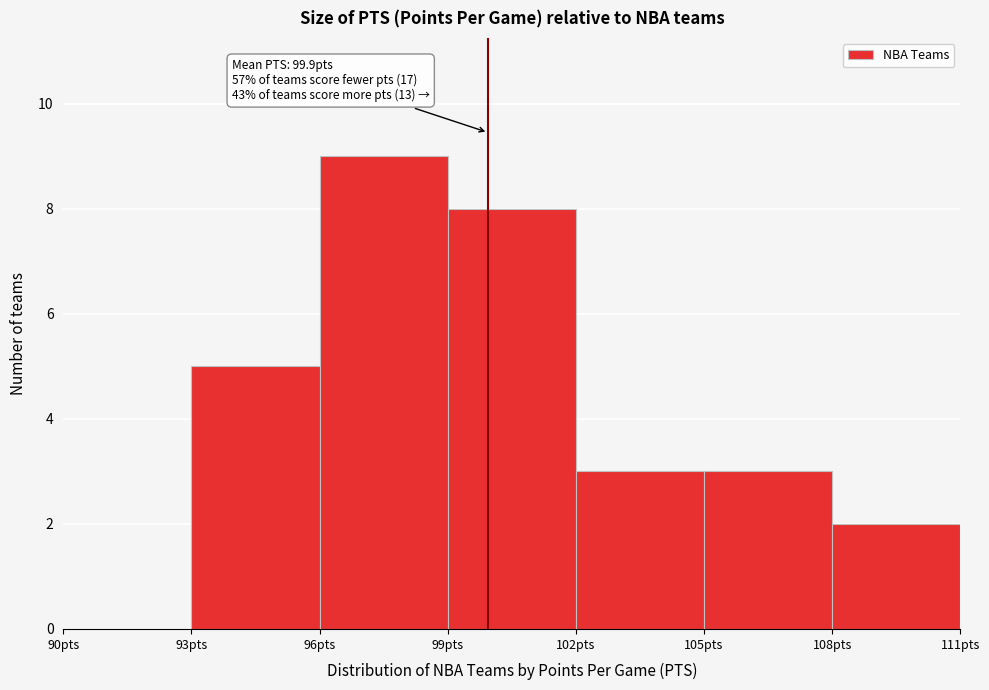

Over which range of the x-axis is the bar tallest?

96 to 99